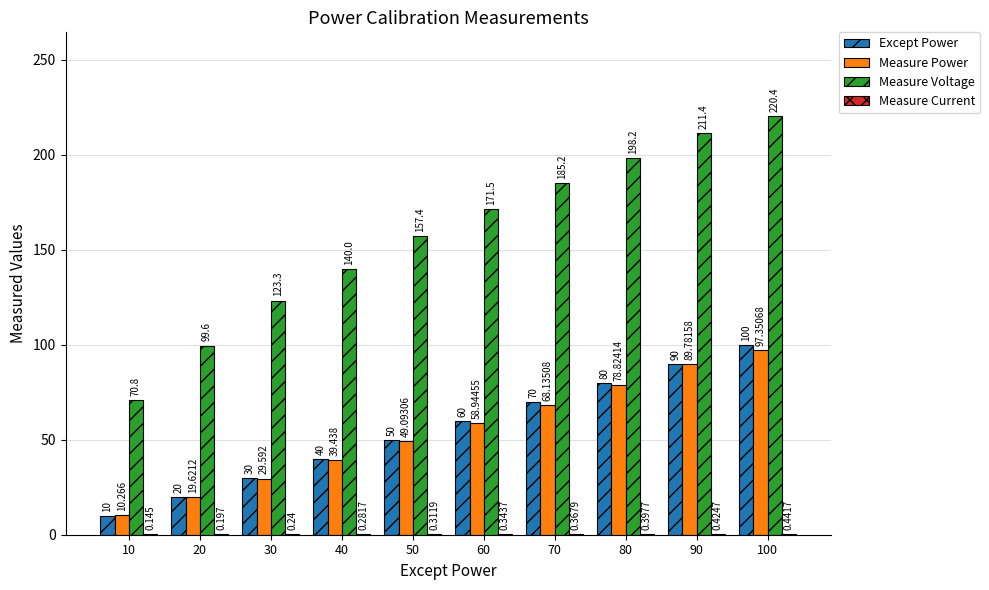

How many data points does each series have?

10